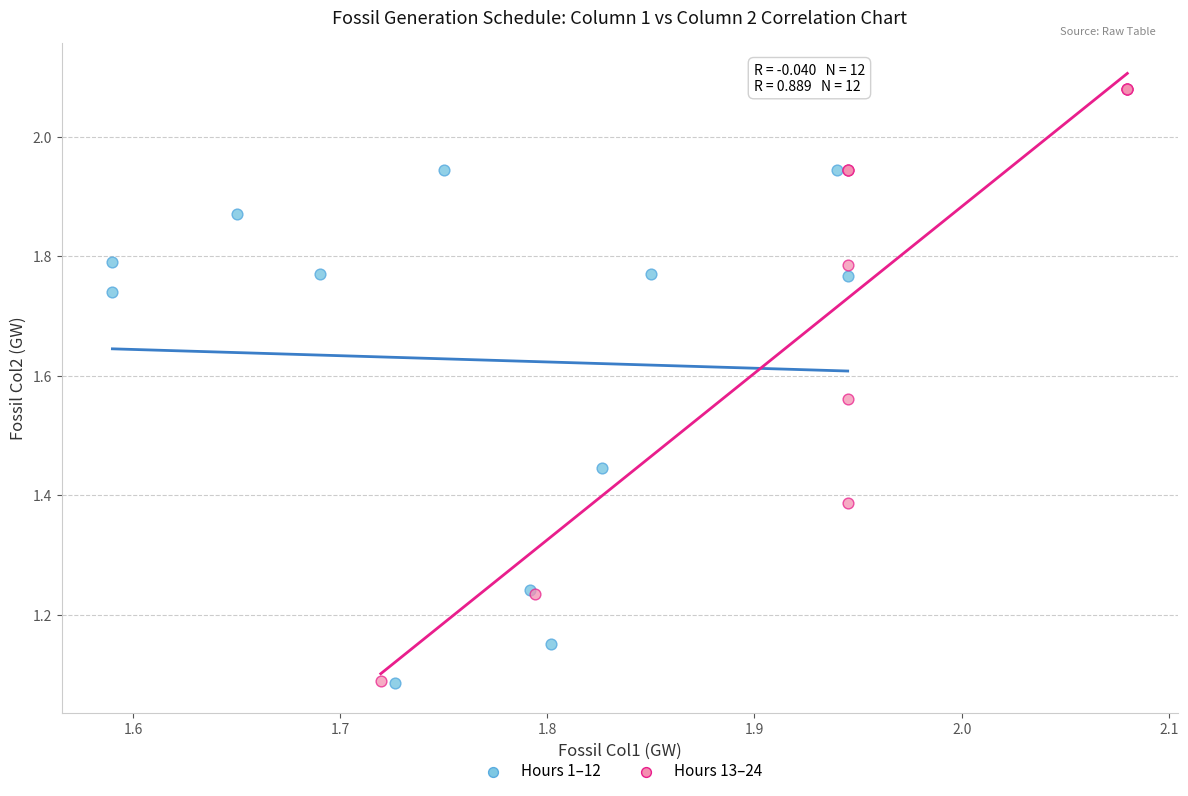

Which series has the largest Y range (max minus min)?

Hours 13–24